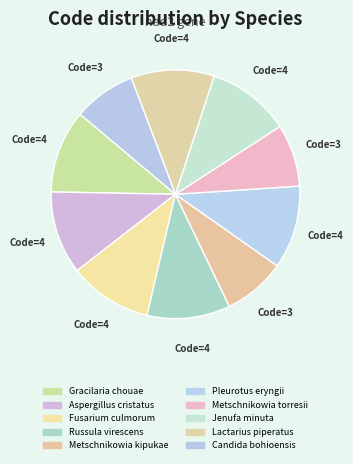

Does any single category account for the majority?

No